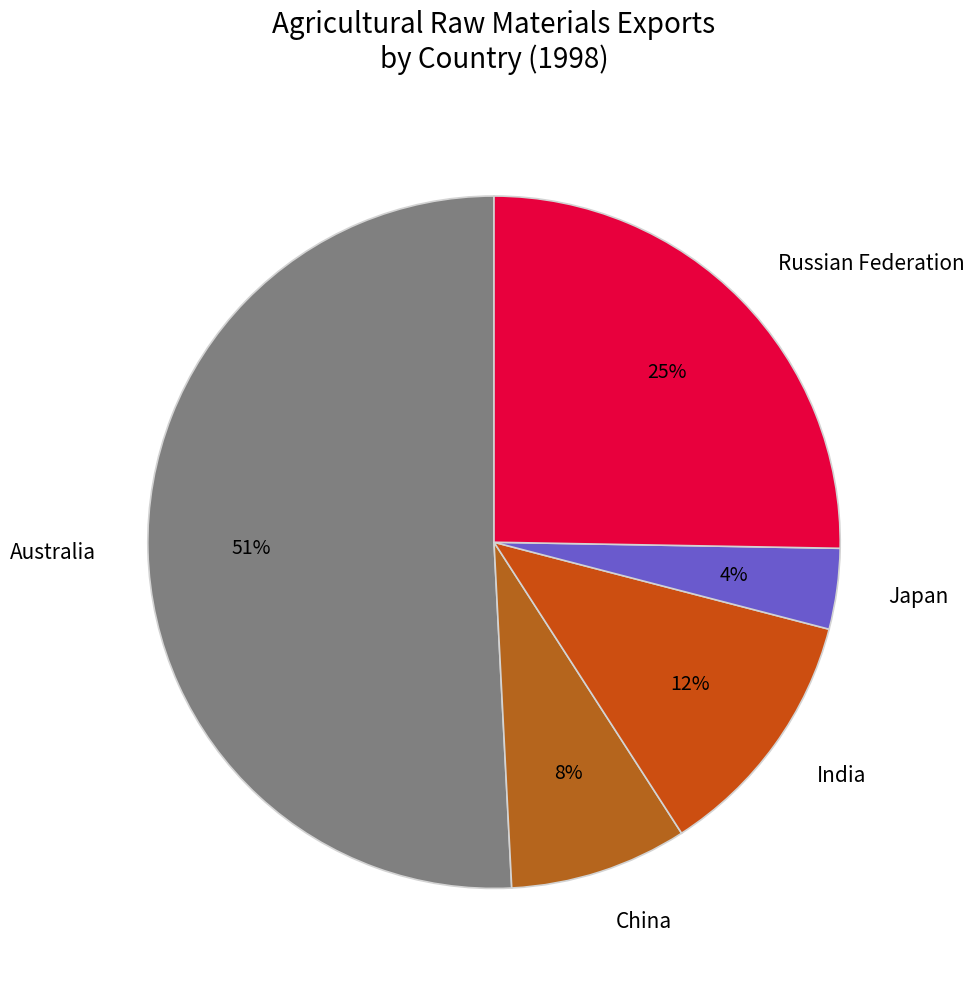

Is the sum of Australia and China greater than half?

Yes